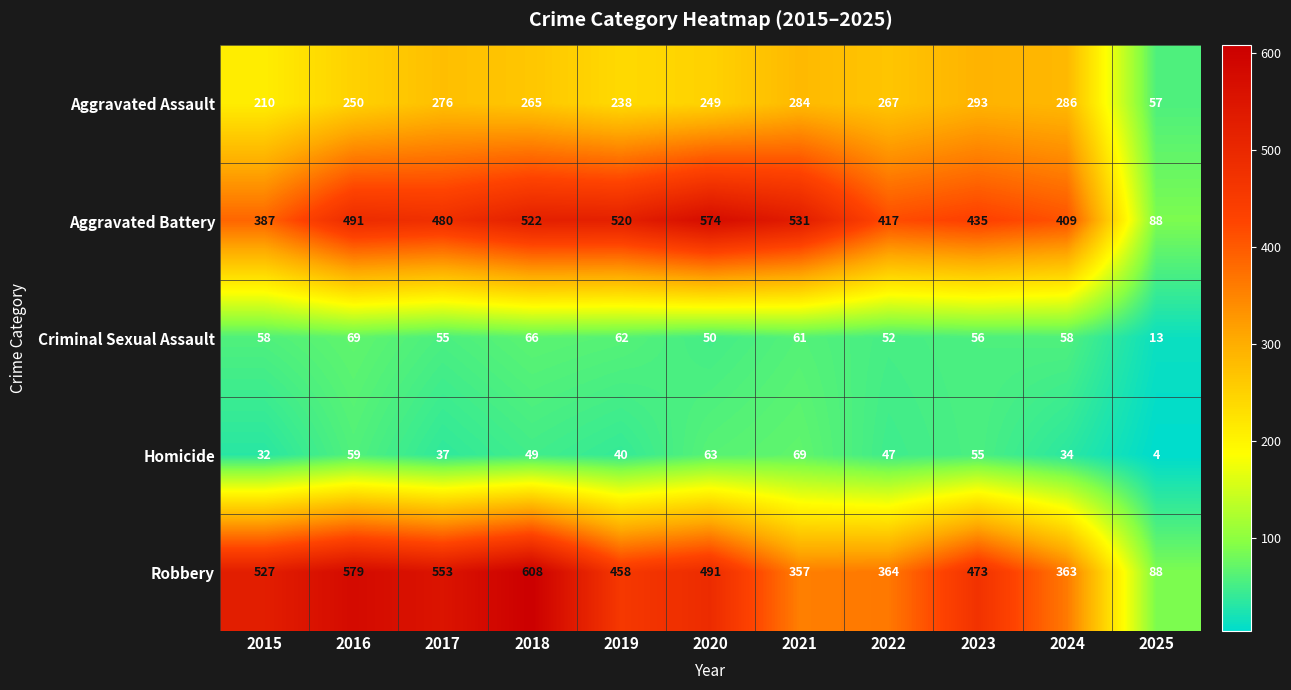

Which category has the highest value across all series?

2018